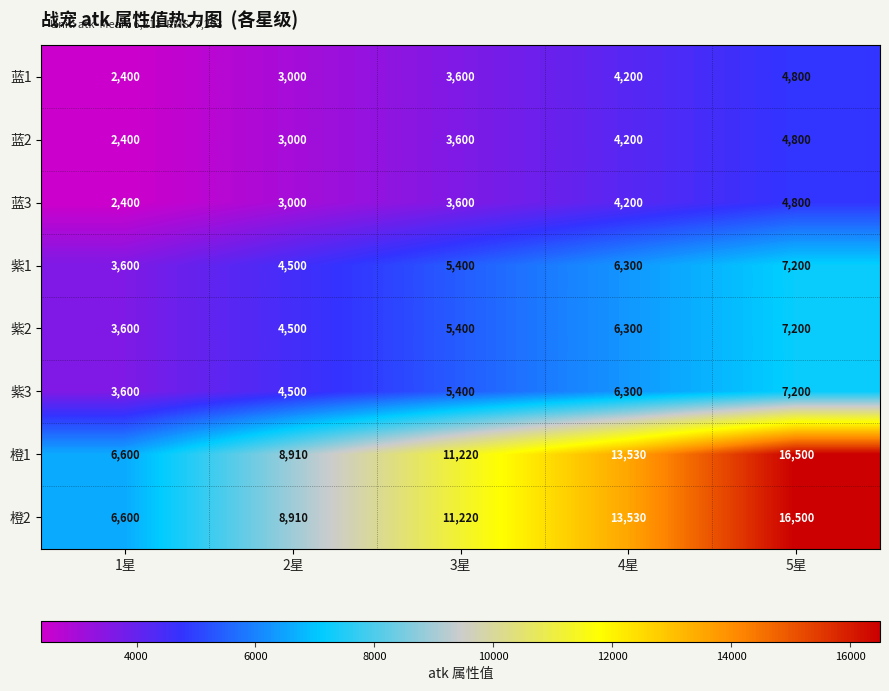

What is the greatest value displayed?

16500